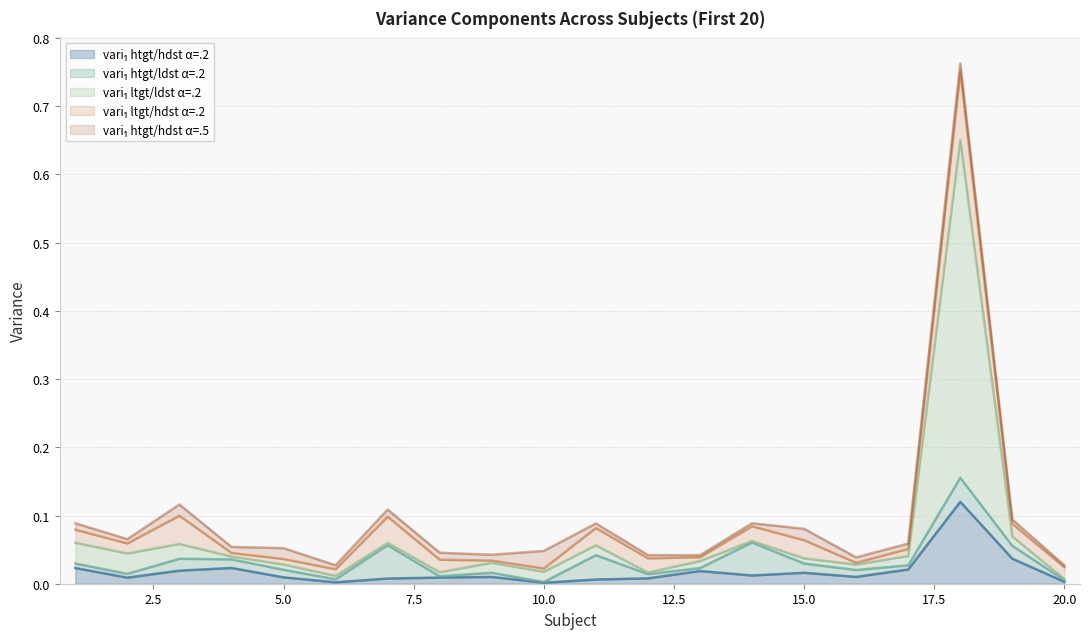

Reading left to right, what are all the values shown in this chart?

vari_1_htgt/hdst_.2: 1=0.0	2=0.0	3=0.0	4=0.0	5=0.0	6=0.0	7=0.0	8=0.0	9=0.0	10=0.0	11=0.0	12=0.0	13=0.0	14=0.0	15=0.0	16=0.0	17=0.0	18=0.1	19=0.0	20=0.0
vari_1_htgt/ldst_.2: 1=0.0	2=0.0	3=0.0	4=0.0	5=0.0	6=0.0	7=0.0	8=0.0	9=0.0	10=0.0	11=0.0	12=0.0	13=0.0	14=0.0	15=0.0	16=0.0	17=0.0	18=0.0	19=0.0	20=0.0
vari_1_ltgt/ldst_.2: 1=0.0	2=0.0	3=0.0	4=0.0	5=0.0	6=0.0	7=0.0	8=0.0	9=0.0	10=0.0	11=0.0	12=0.0	13=0.0	14=0.0	15=0.0	16=0.0	17=0.0	18=0.5	19=0.0	20=0.0
vari_1_ltgt/hdst_.2: 1=0.0	2=0.0	3=0.0	4=0.0	5=0.0	6=0.0	7=0.0	8=0.0	9=0.0	10=0.0	11=0.0	12=0.0	13=0.0	14=0.0	15=0.0	16=0.0	17=0.0	18=0.1	19=0.0	20=0.0
vari_1_htgt/hdst_.5: 1=0.0	2=0.0	3=0.0	4=0.0	5=0.0	6=0.0	7=0.0	8=0.0	9=0.0	10=0.0	11=0.0	12=0.0	13=0.0	14=0.0	15=0.0	16=0.0	17=0.0	18=0.0	19=0.0	20=0.0